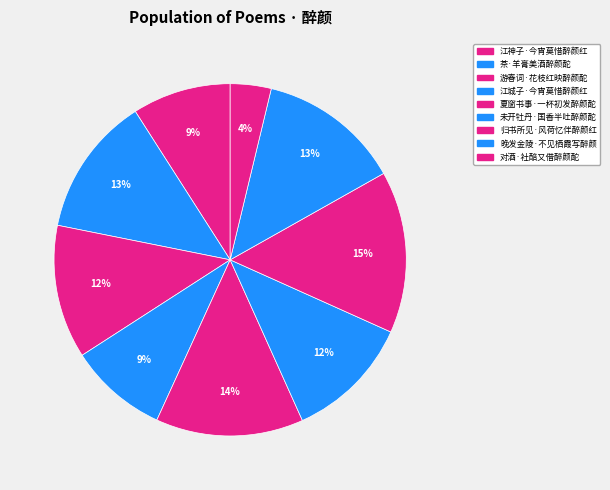

How much of the chart is everything except 江城子·今宵莫惜醉颜红?

90.9%